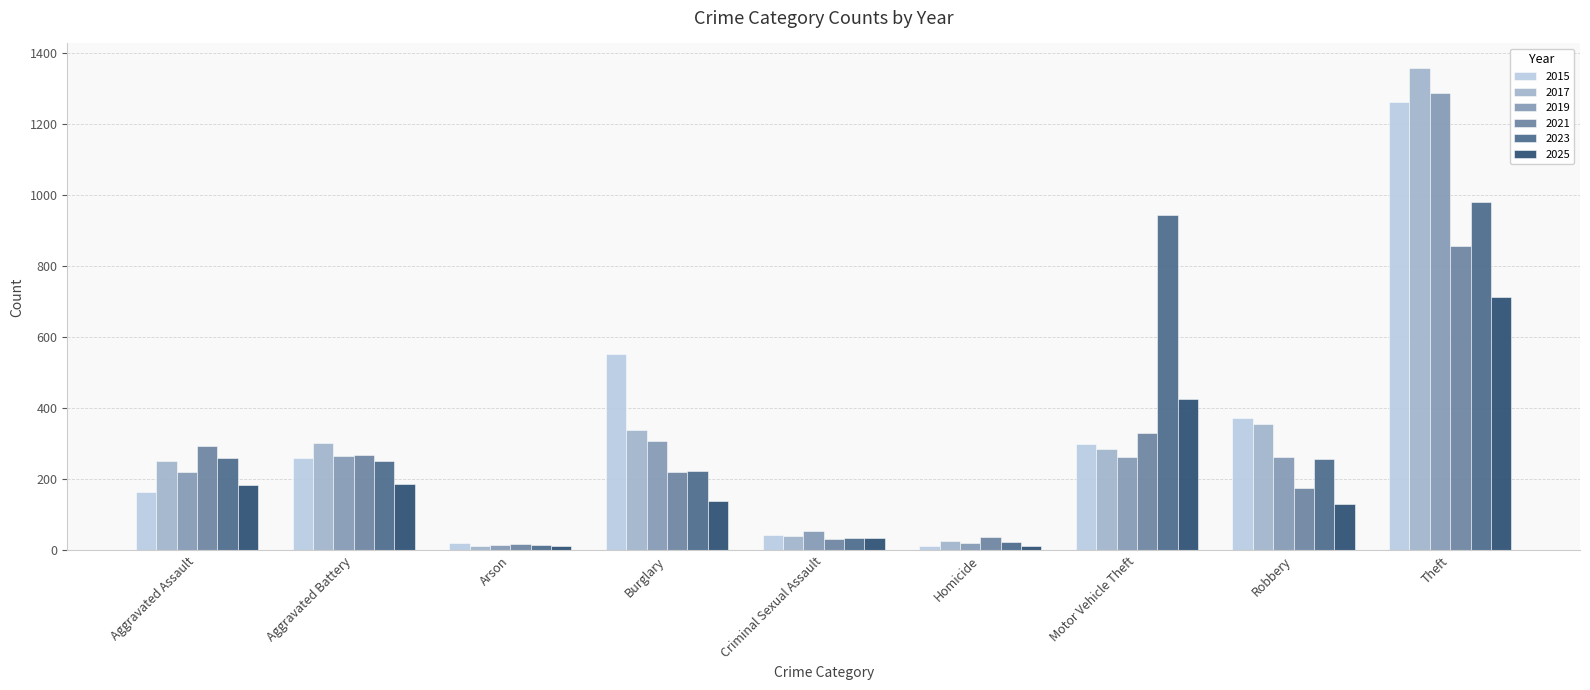

The value of 2015 at Aggravated Battery is 91. True or false?

False